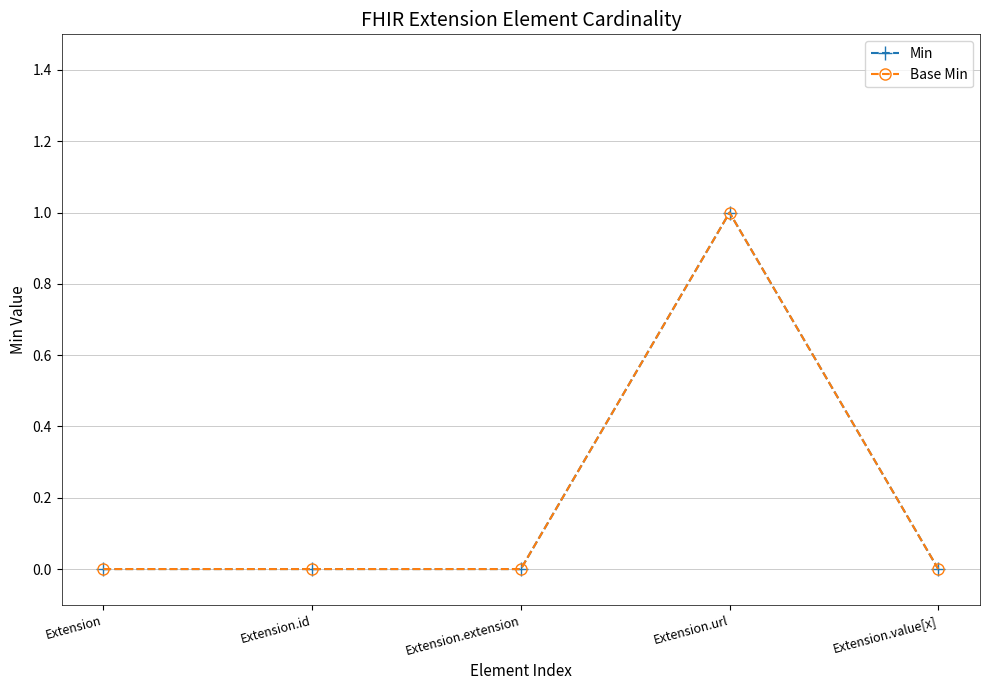

At which category is the sum across all series the highest?

Extension.url